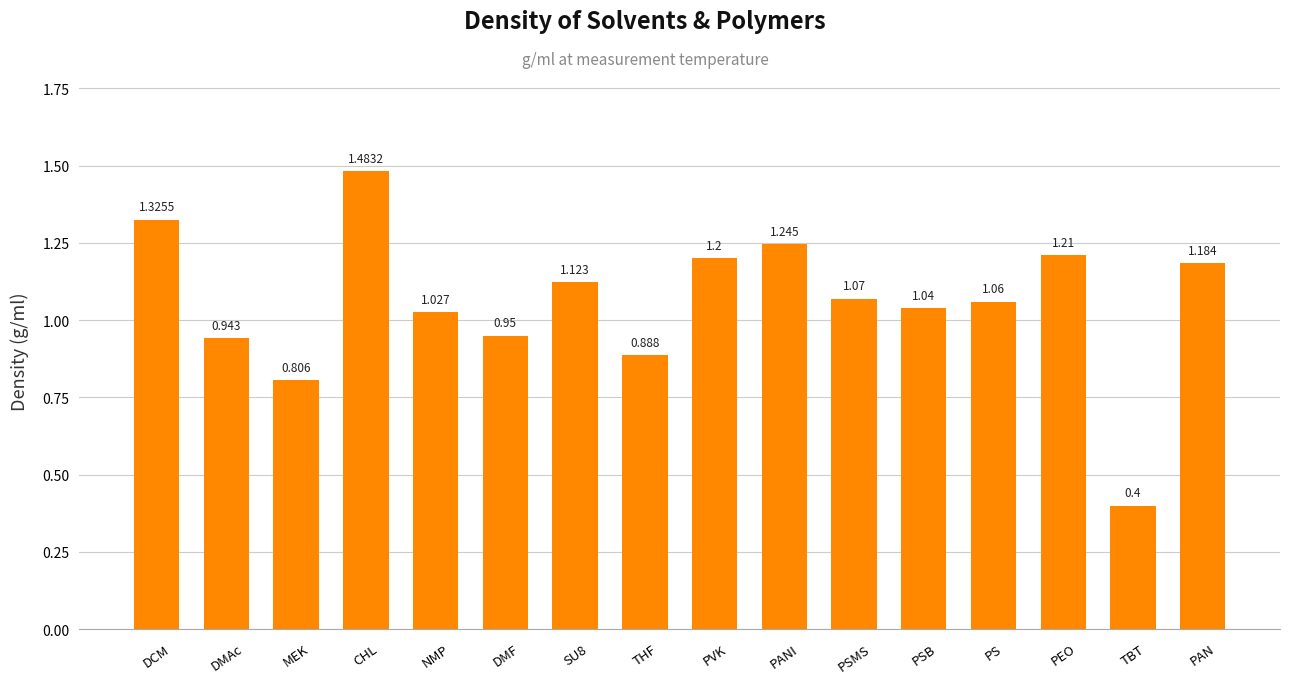

How many distinct data groups are displayed?

1